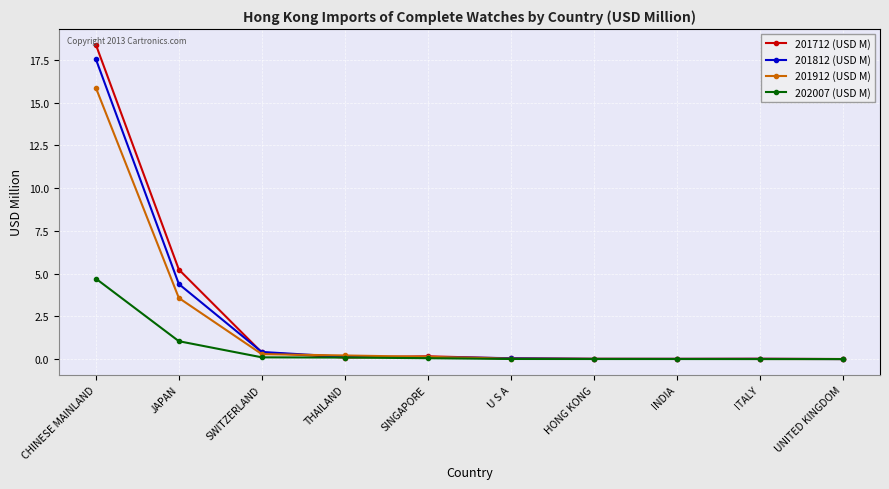

True or false: 201712 (USD M) has a value of 0.0 at HONG KONG.

True